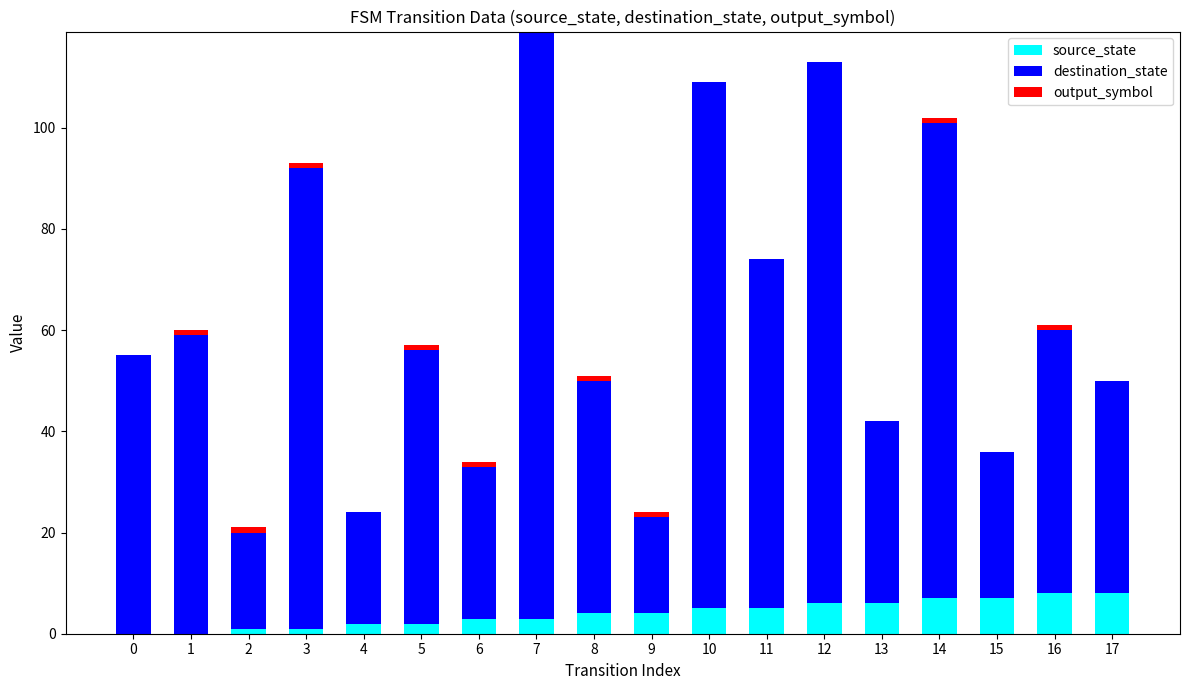

What is the sum of all source_state values?

72